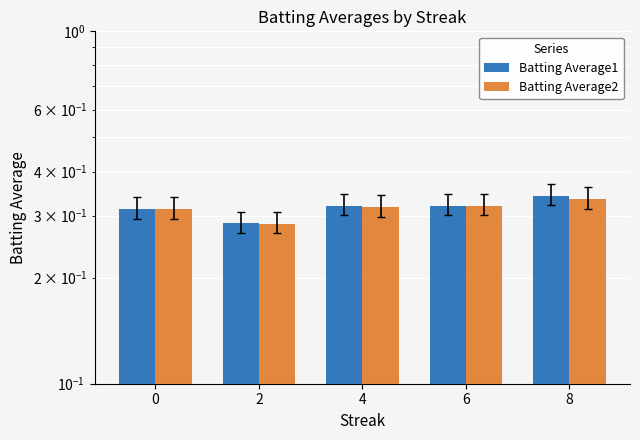

What is the maximum value shown in the chart?

0.3